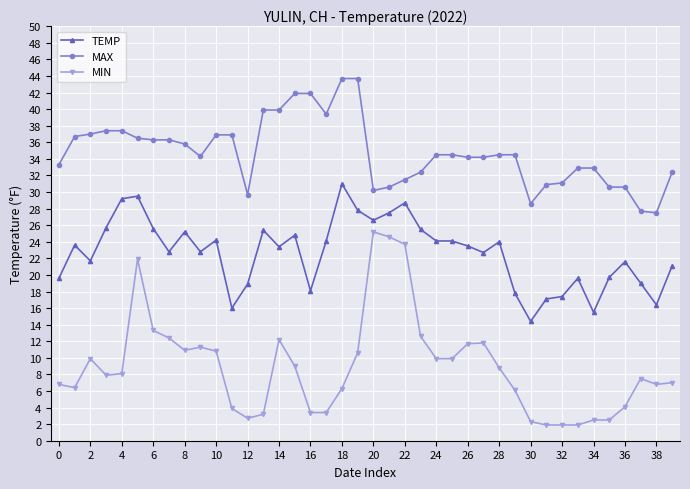

What is the difference between the maximum and second lowest values in the MIN series?

23.3